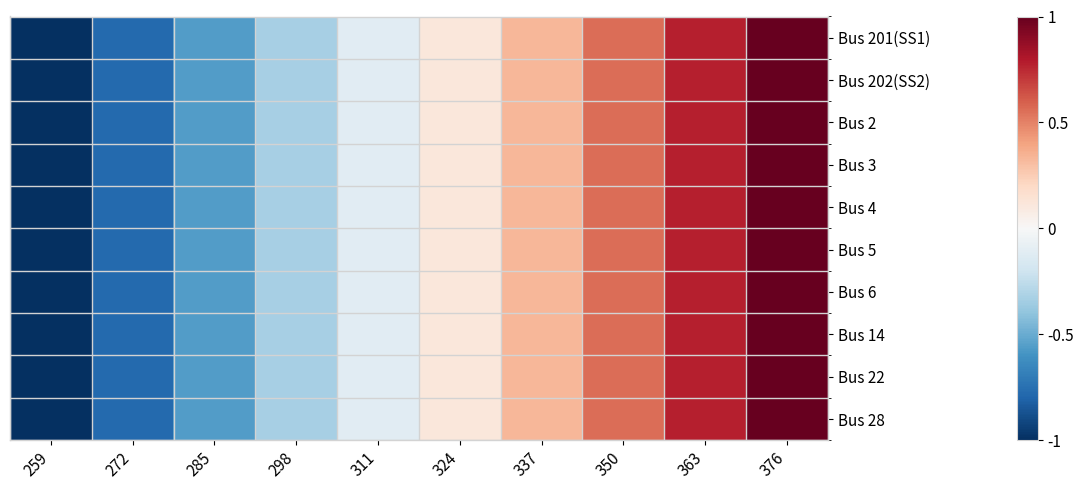

At which category does the chart reach its minimum across all series?

259